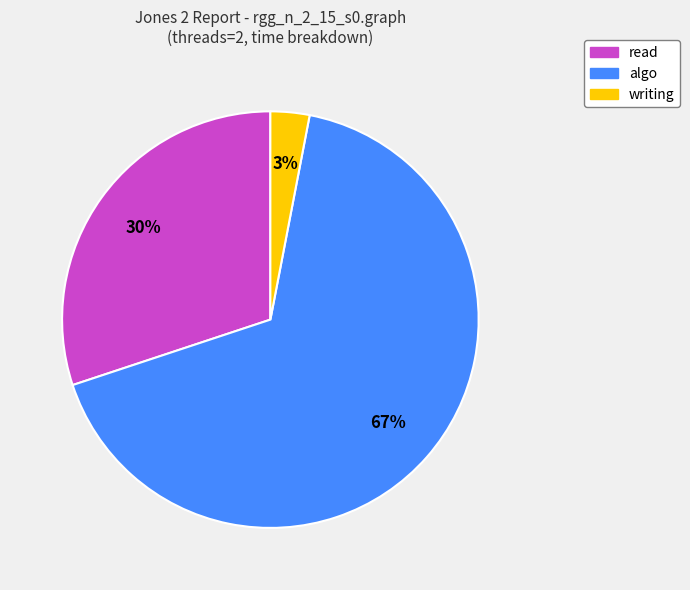

Is there a majority slice in this chart?

Yes